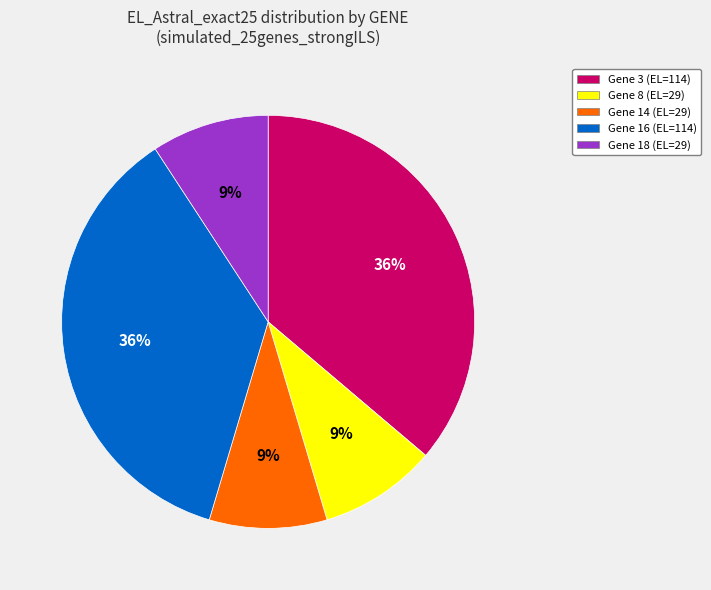

Is there a majority slice in this chart?

No